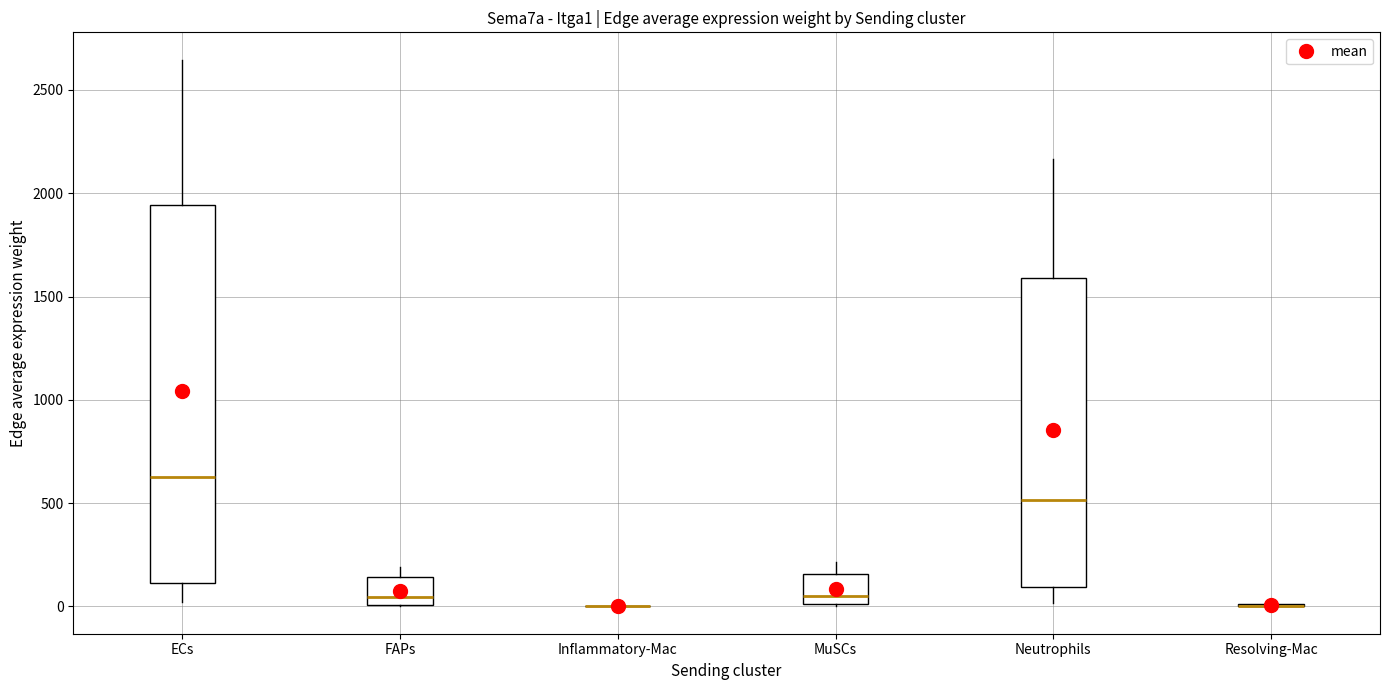

Which box is the tallest, from its lower edge to its upper edge?

ECs